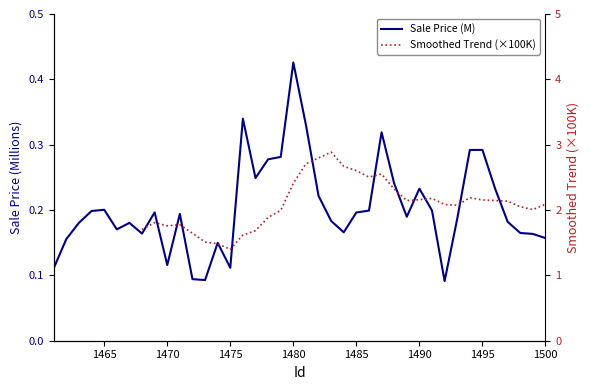

Is this an area chart (filled region under the line)?

No